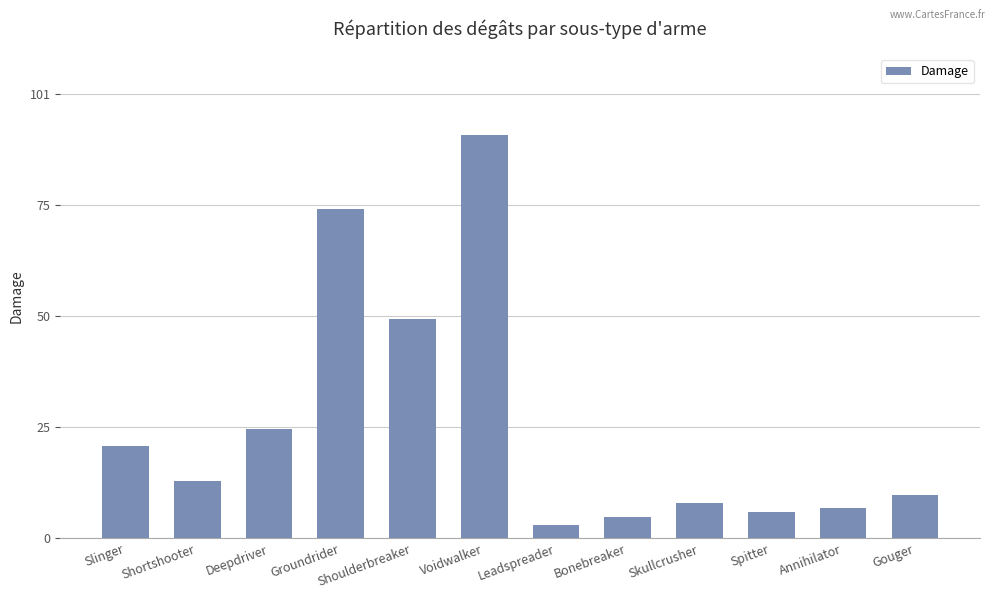

What is the label of the 5th bar from the right?

Bonebreaker